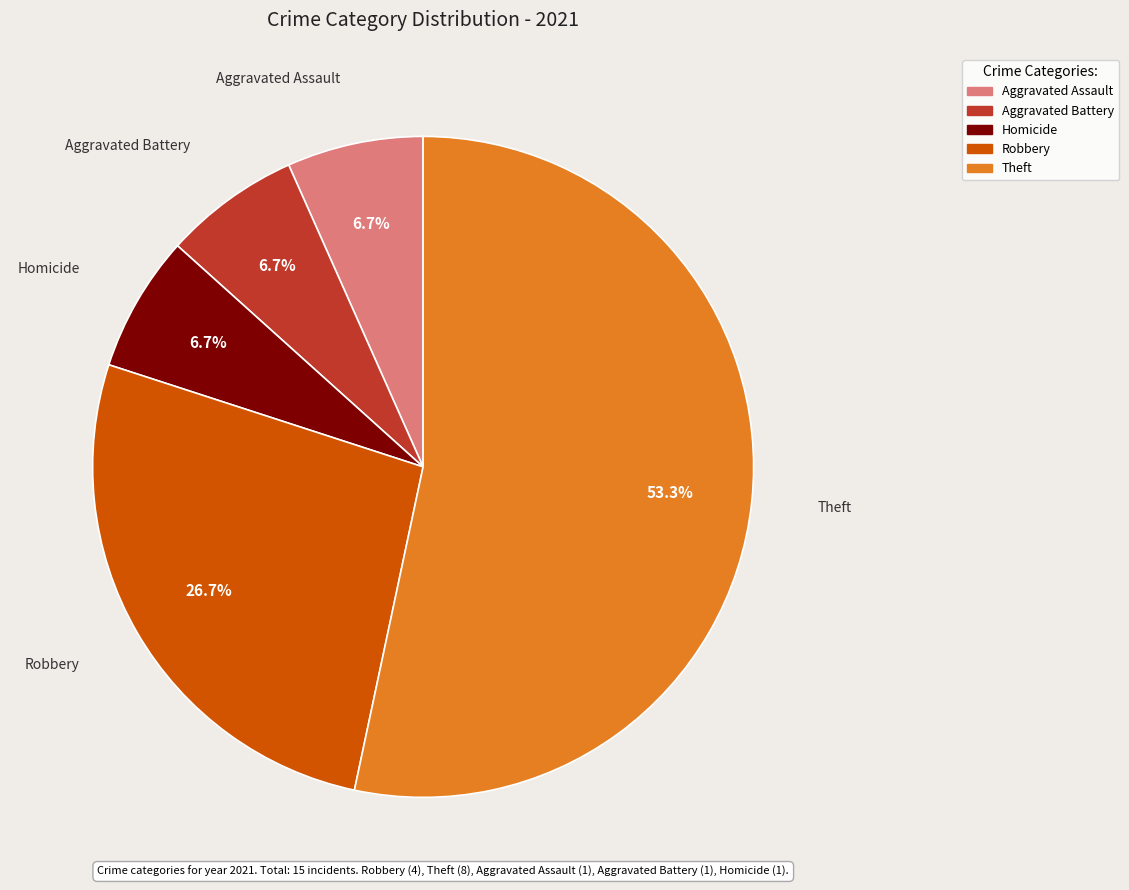

Which has a higher value, Robbery or Aggravated Battery?

Robbery